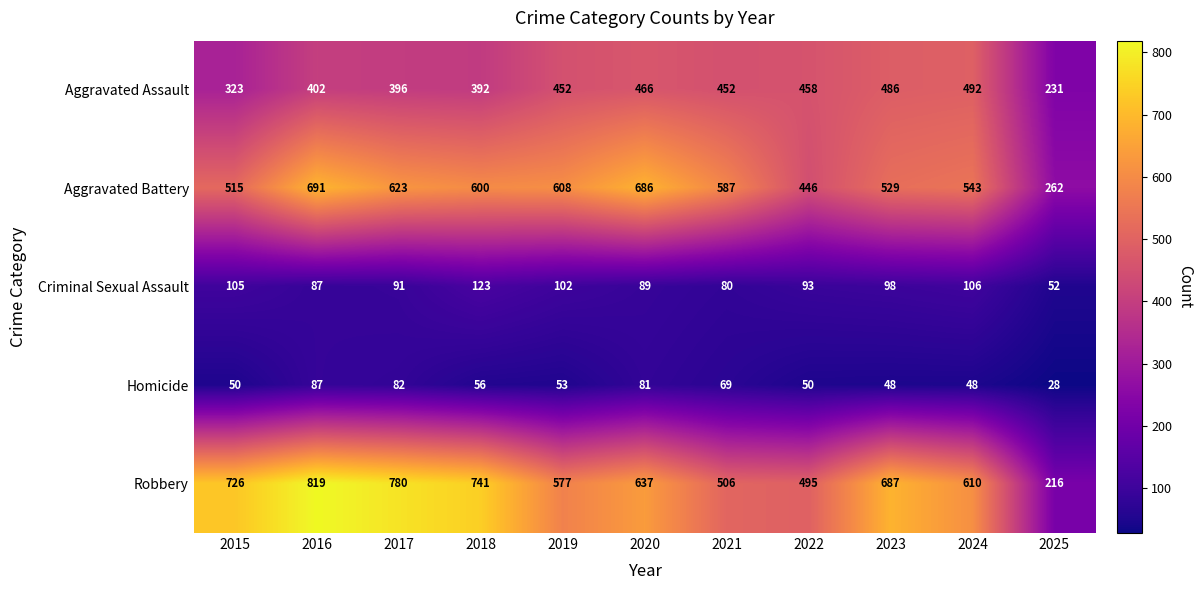

What is the minimum value for Homicide?

28